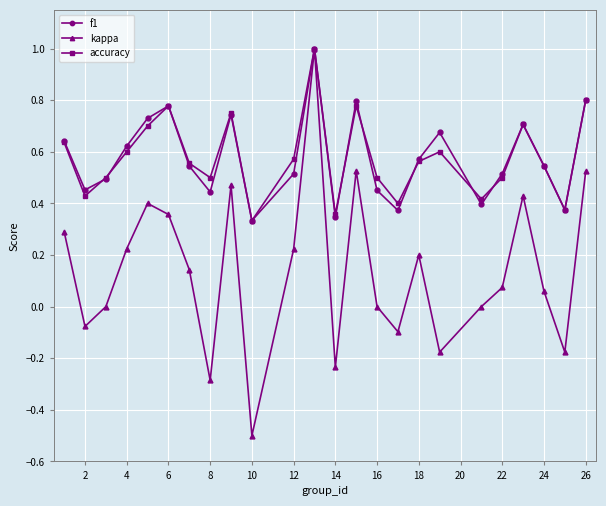

Which series has the largest range (max minus min)?

kappa